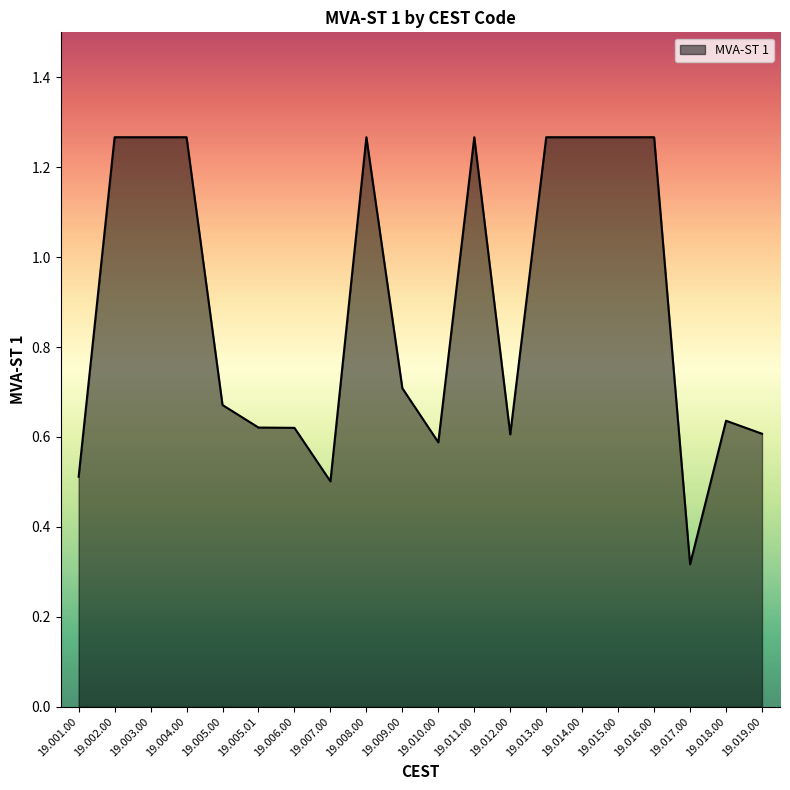

At which category does the chart reach its minimum across all series?

19.017.00